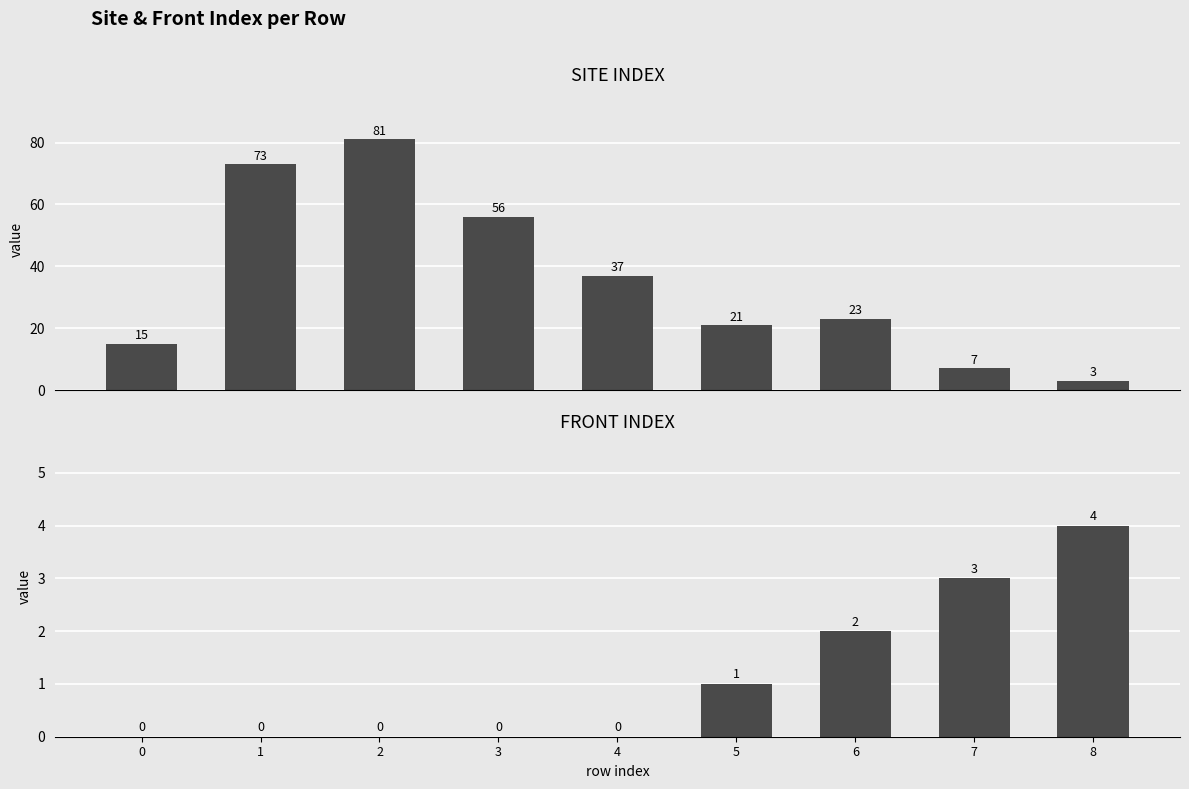

At which category is the sum across all series the highest?

2